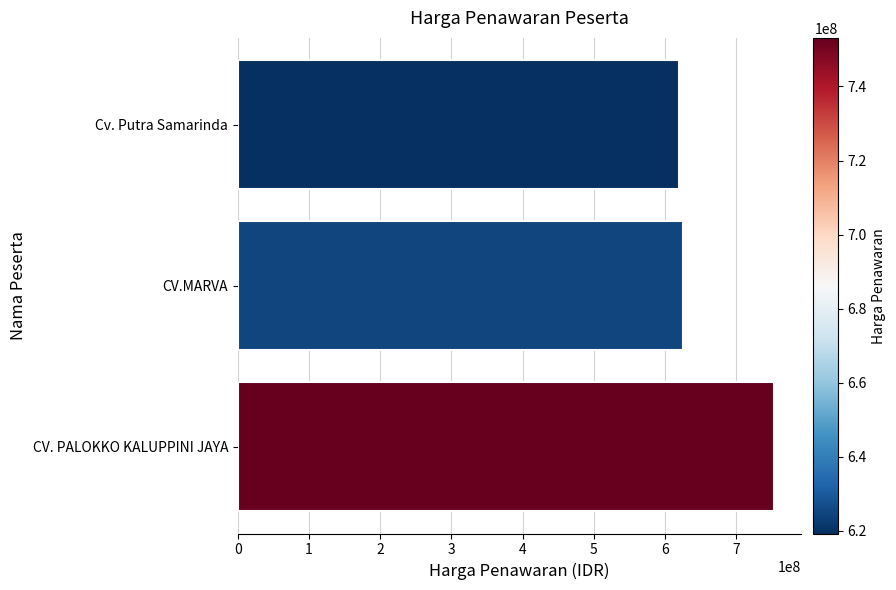

Are the bars horizontal?

Yes